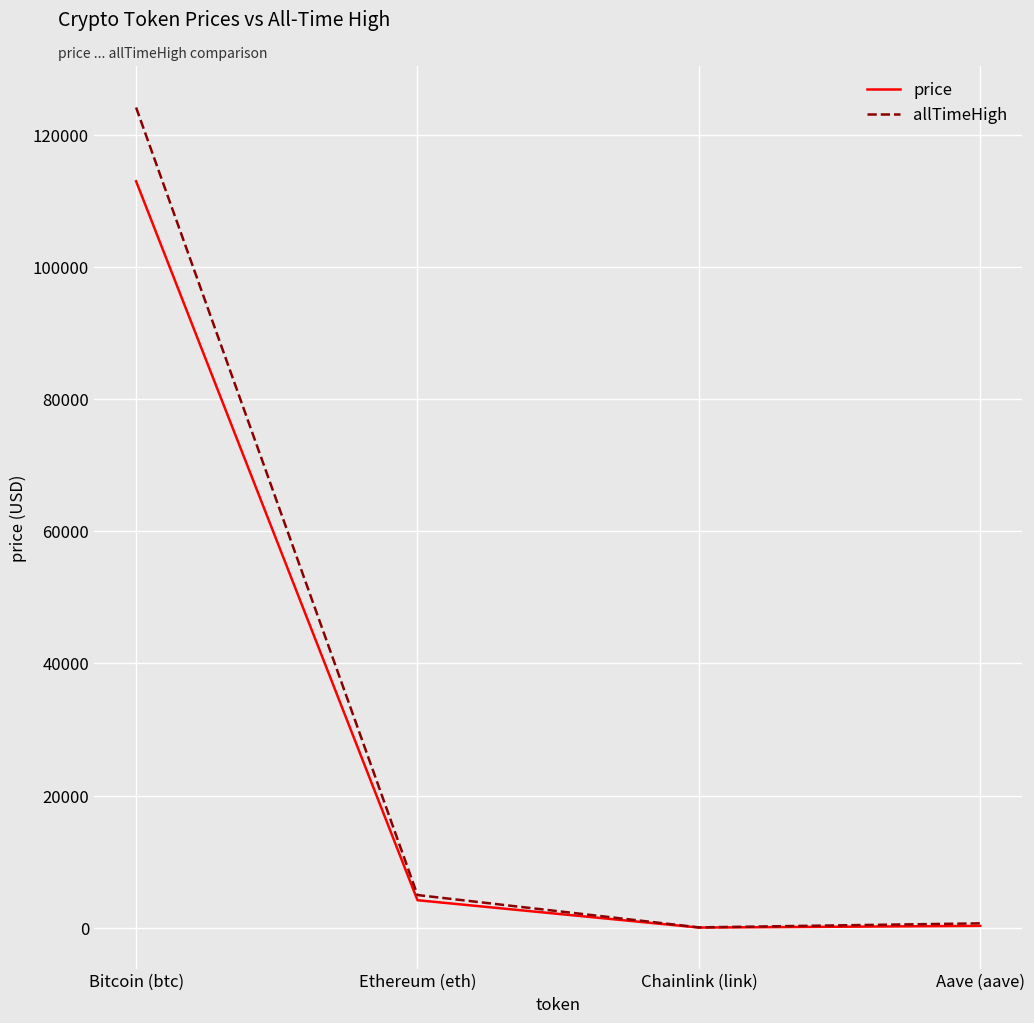

At how many categories does at least one series exceed 41621?

1